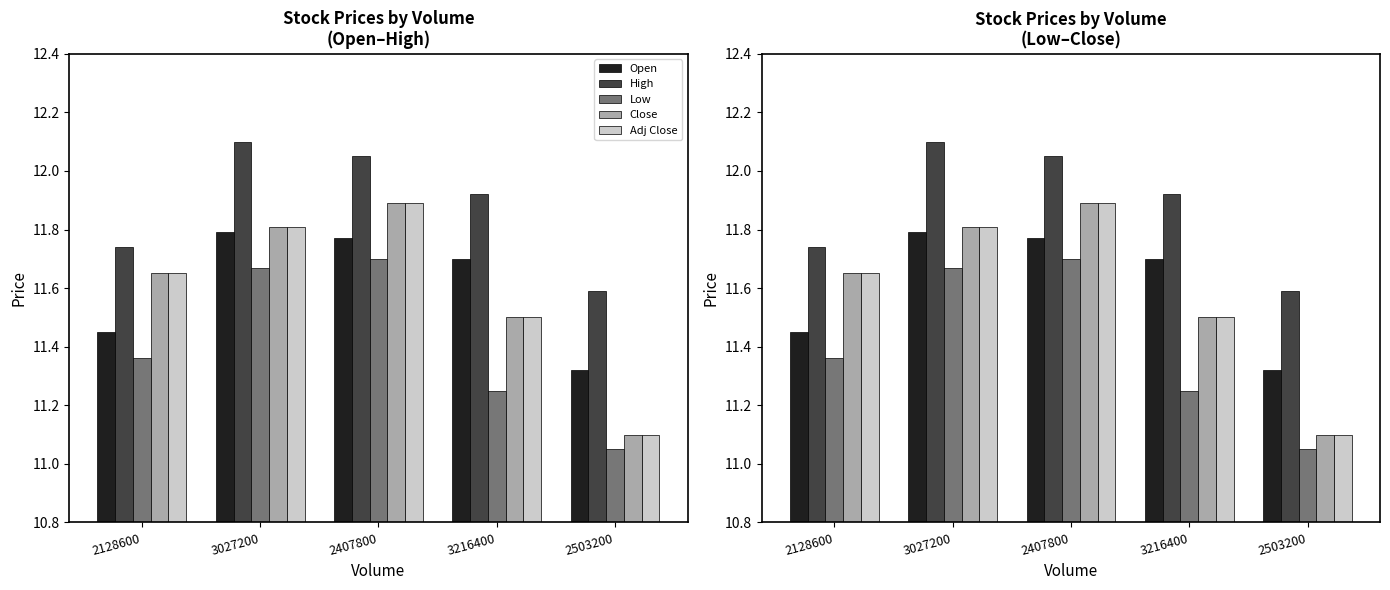

At 3216400, list the series in order from smallest to largest.

Low, Close, Adj Close, Open, High